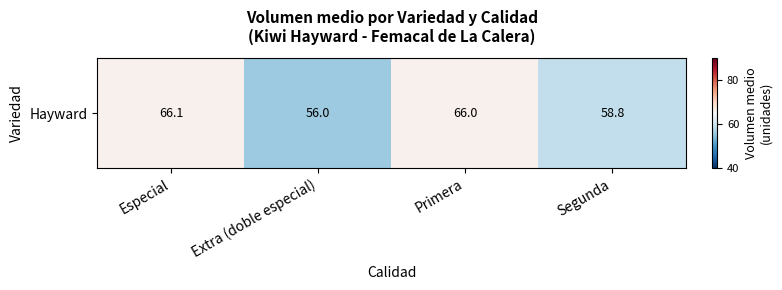

Which has a higher value, Extra (doble especial) or Segunda?

Segunda